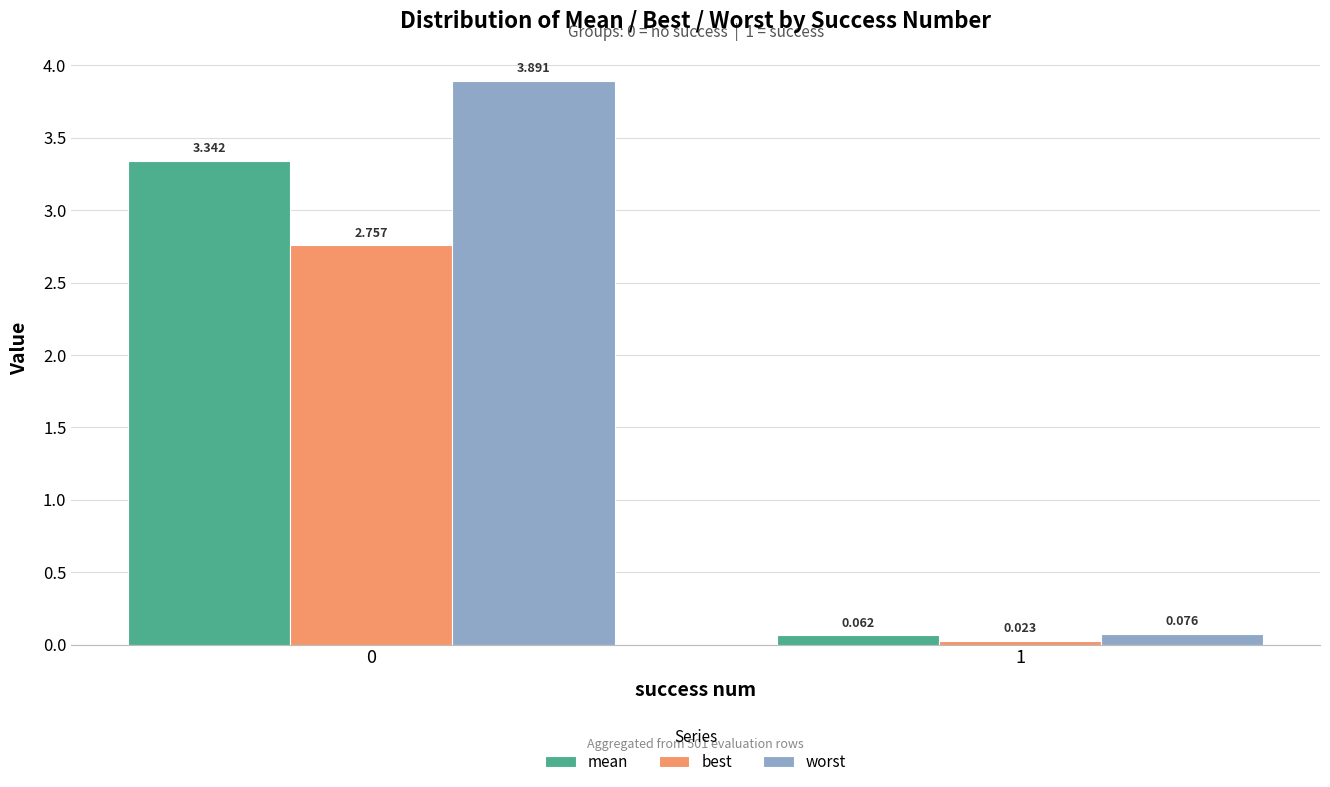

At 0, list the series in order from smallest to largest.

best, mean, worst